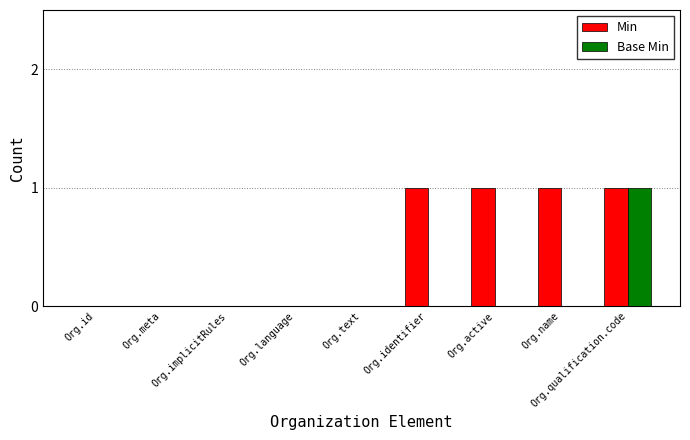

Which series has the largest total across all categories?

Min